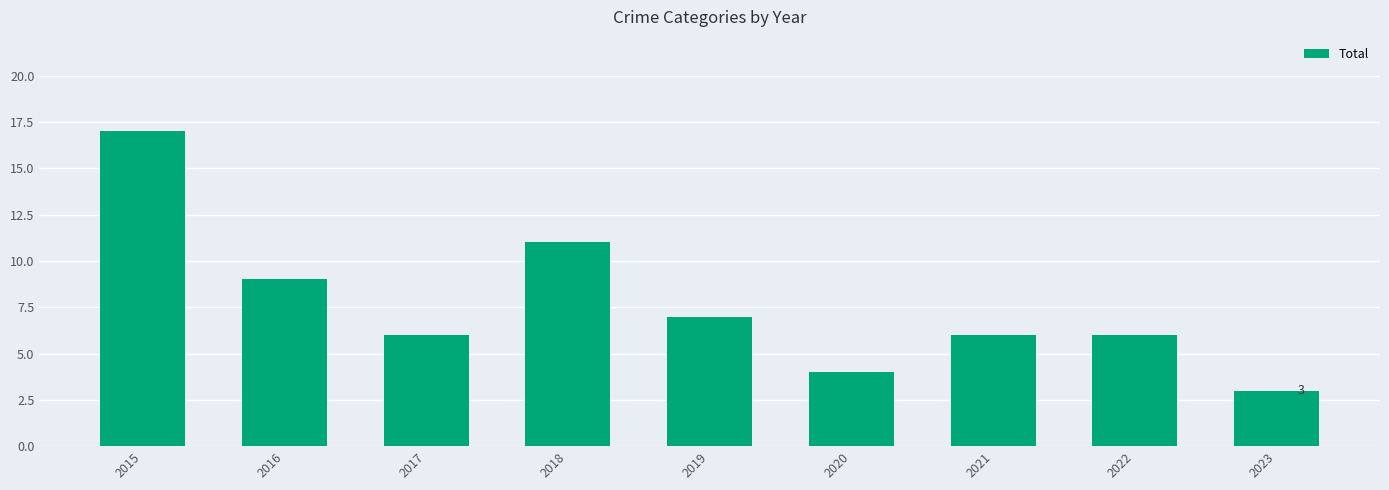

Between 2019 and 2017, which is larger?

2019